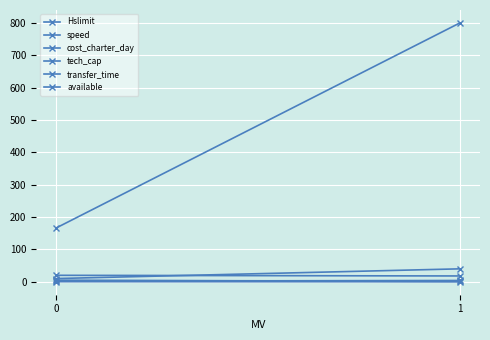

Which series has the largest total across all categories?

cost_charter_day